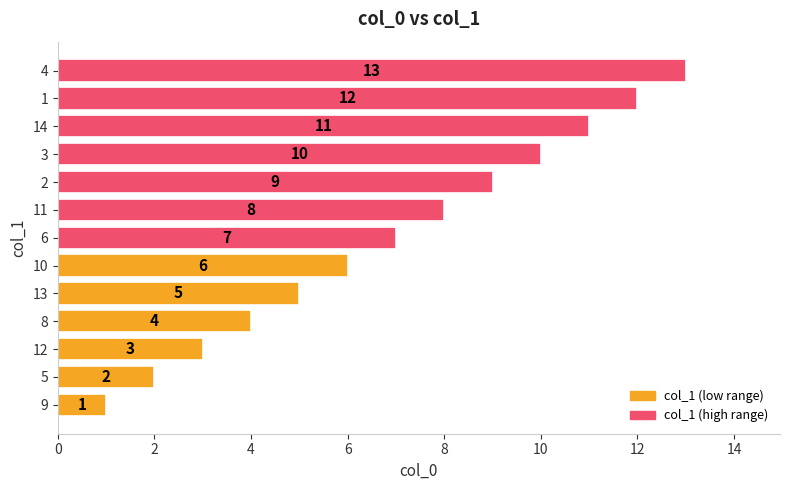

What is the minimum value shown in the chart?

1